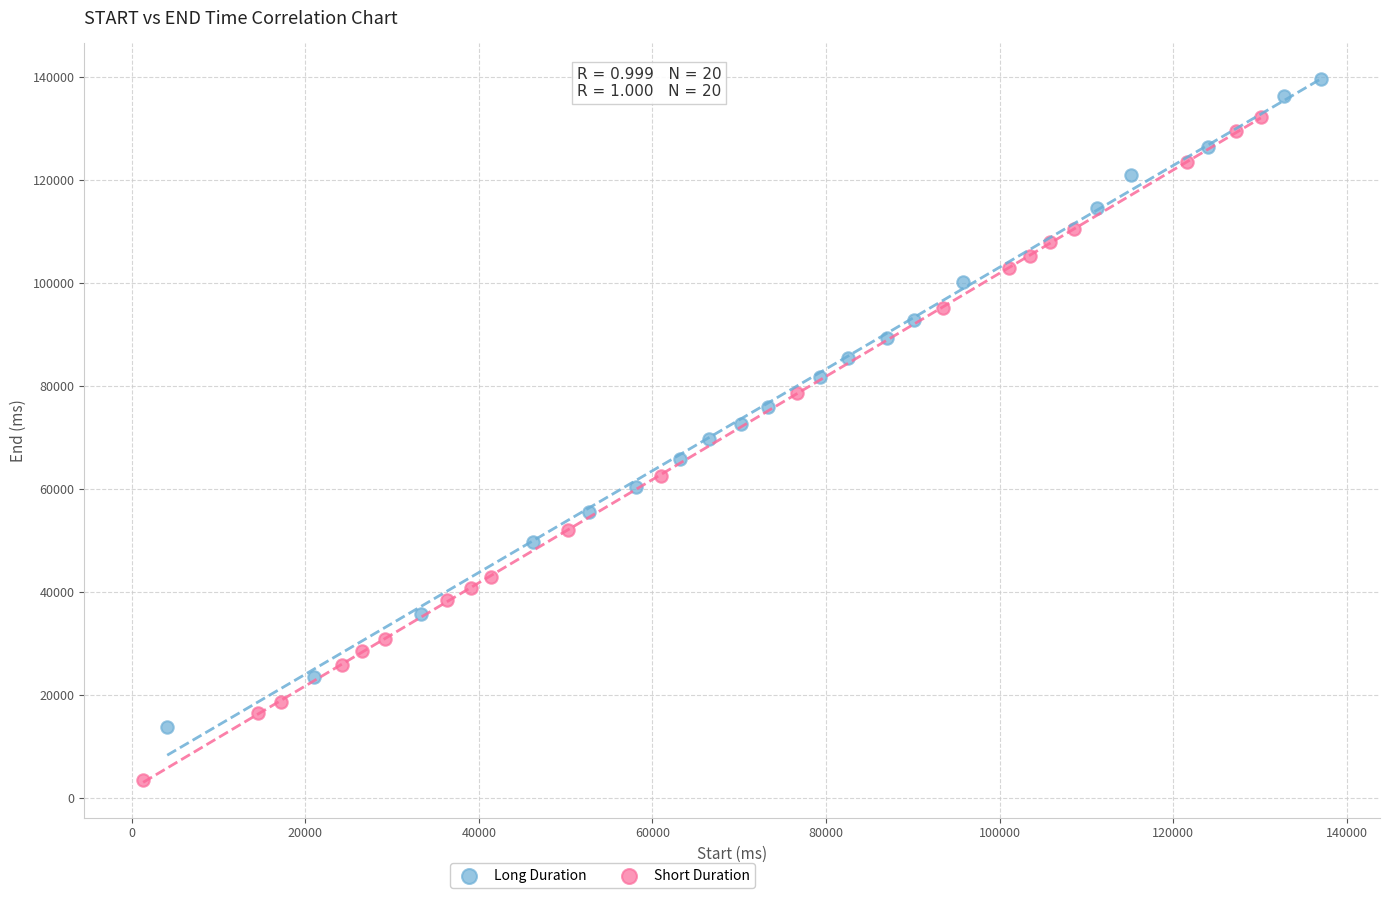

Which series reaches the maximum Y coordinate?

Long Duration